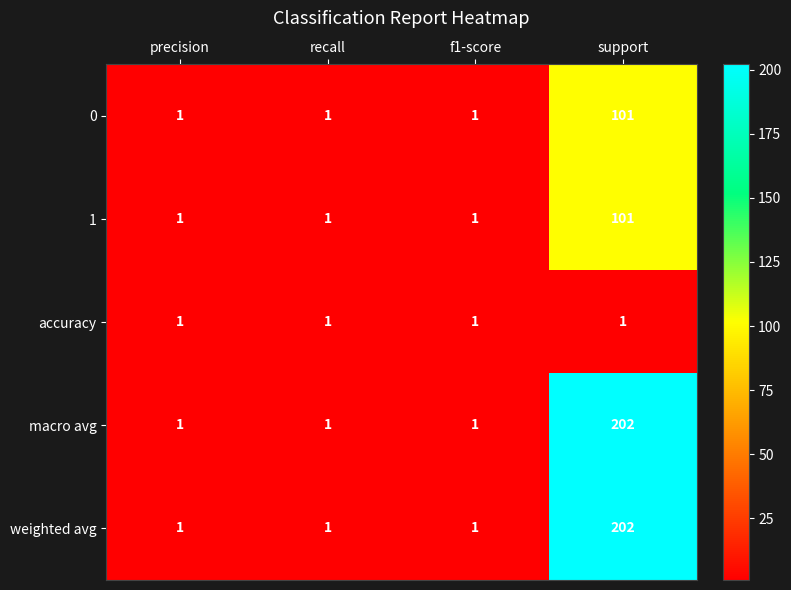

True or false: macro avg has a value of 0 at recall.

False